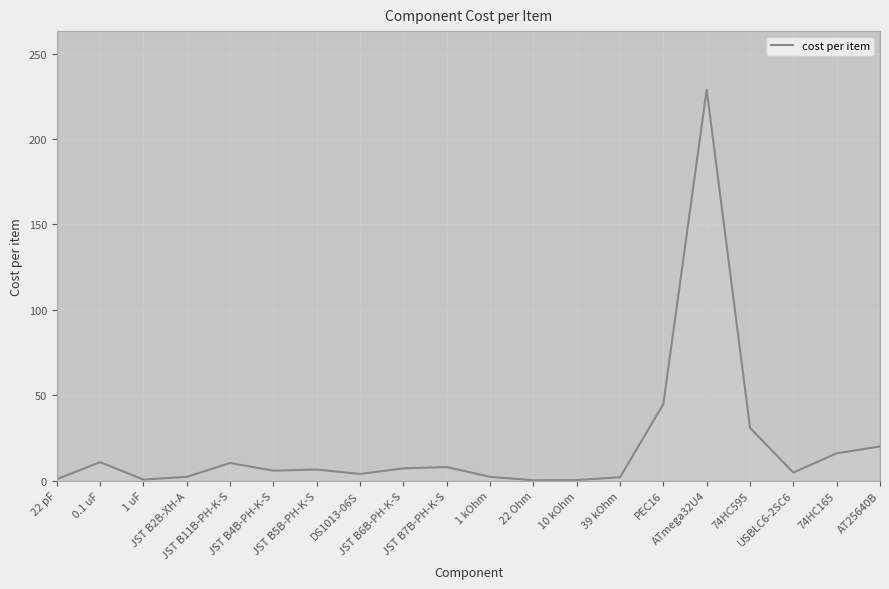

What is the maximum value shown in the chart?

228.8